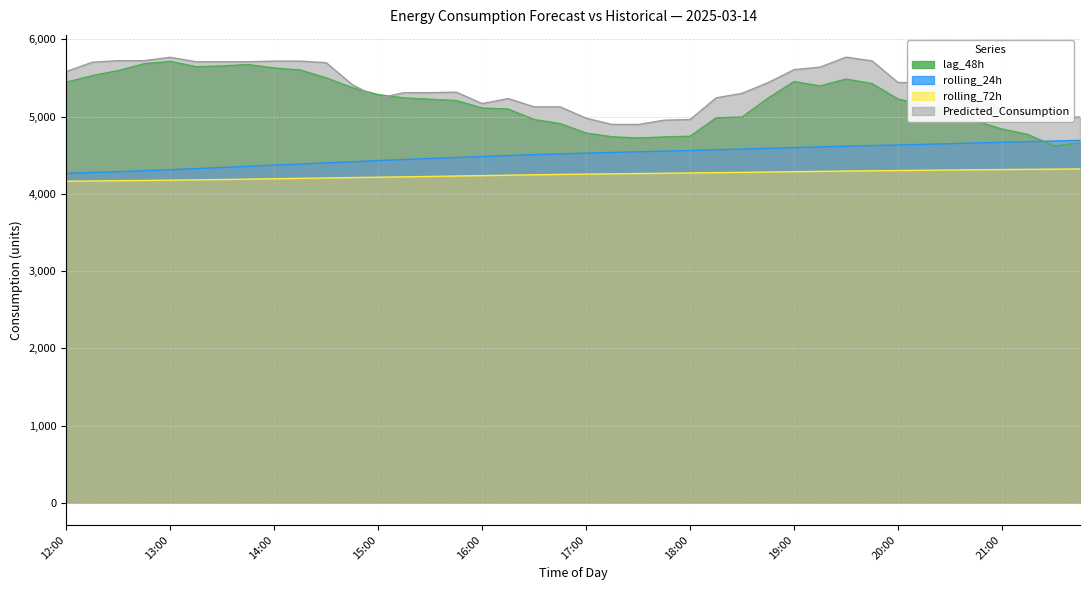

What position from the left is 12:15?

2